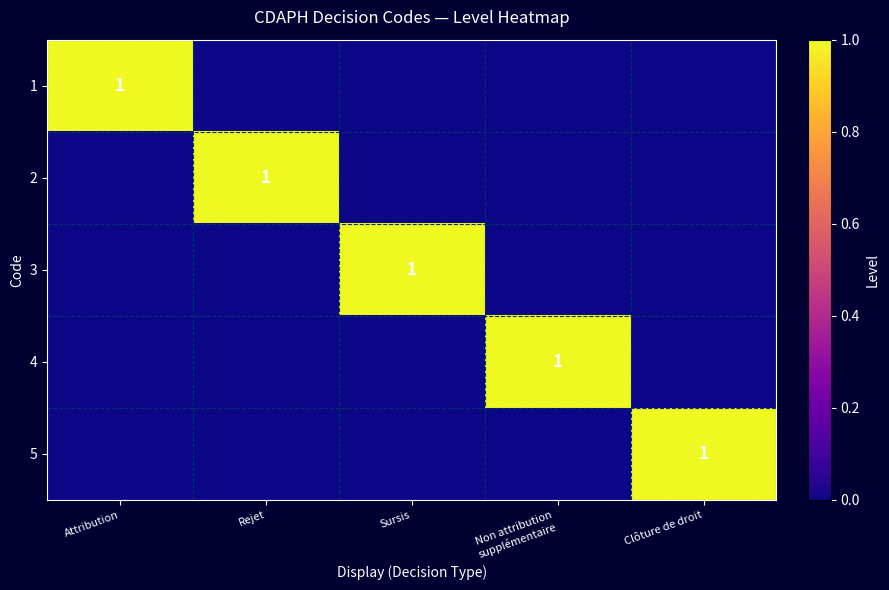

Is it true that 5 equals 1 at Clôture de droit?

True